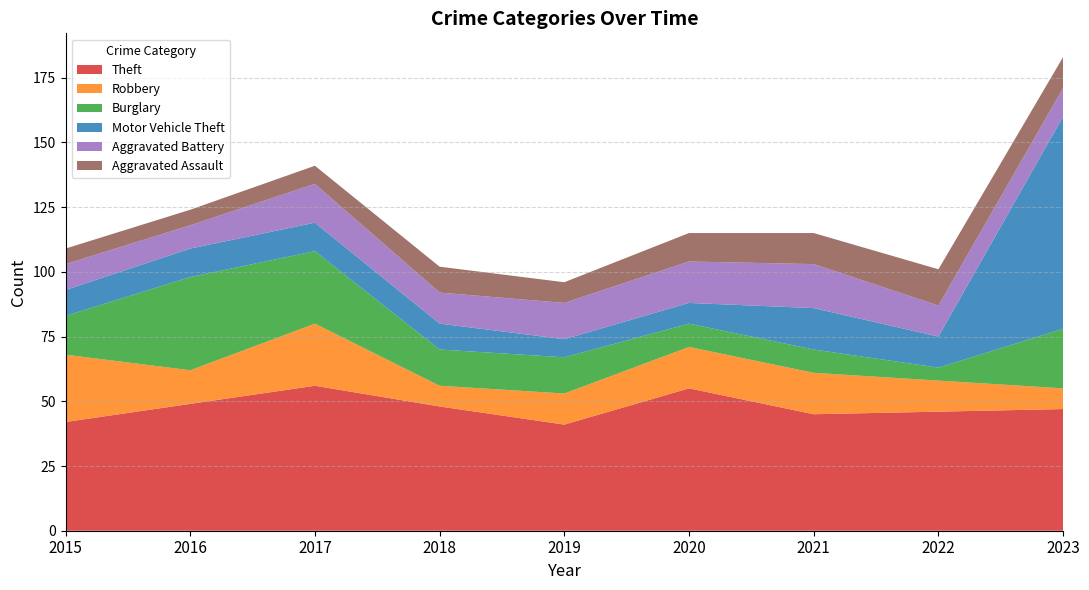

Which category has the highest value in the Motor Vehicle Theft series?

2023